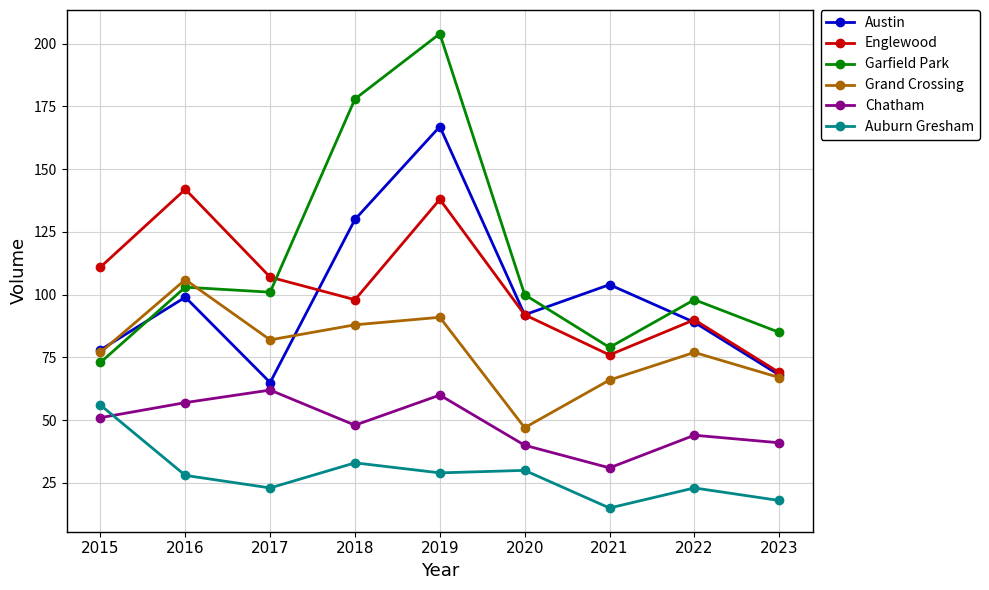

Is the value of Austin at 2021 greater than the value of Chatham at 2015?

Yes